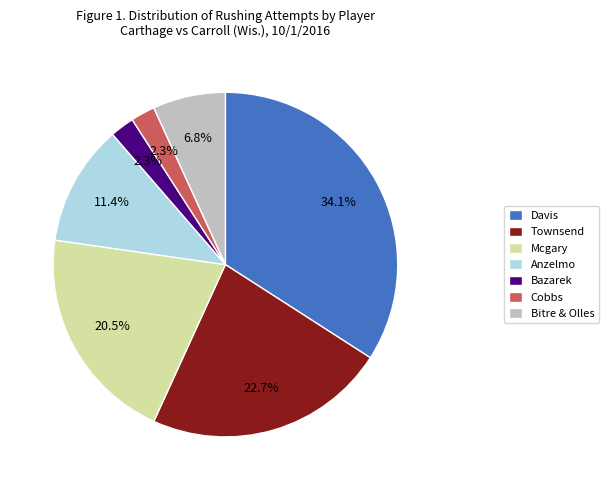

Is the sum of Cobbs and Mcgary greater than half?

No